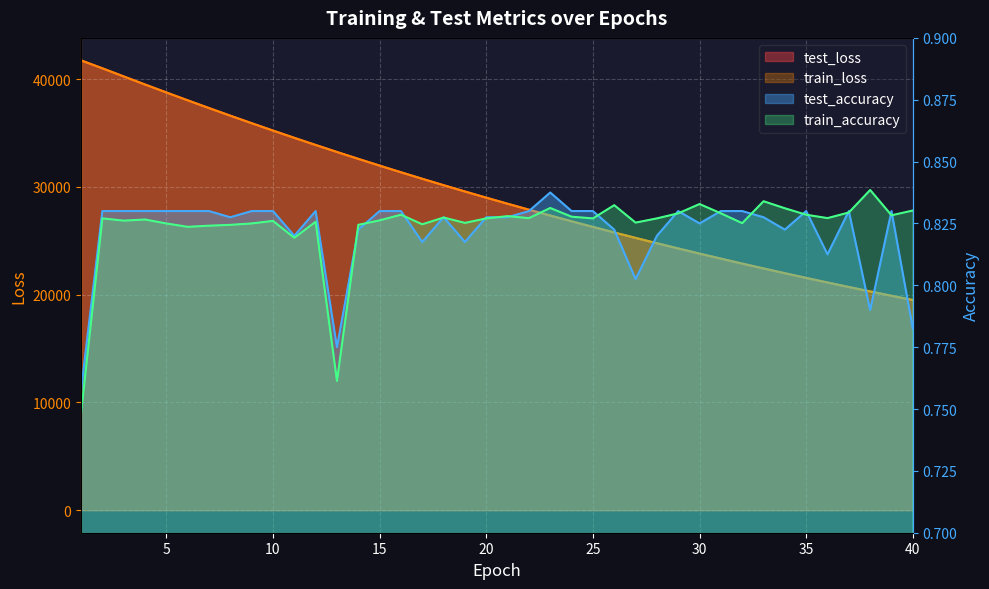

True or false: test_accuracy has a value of 0.3 at 27.

False